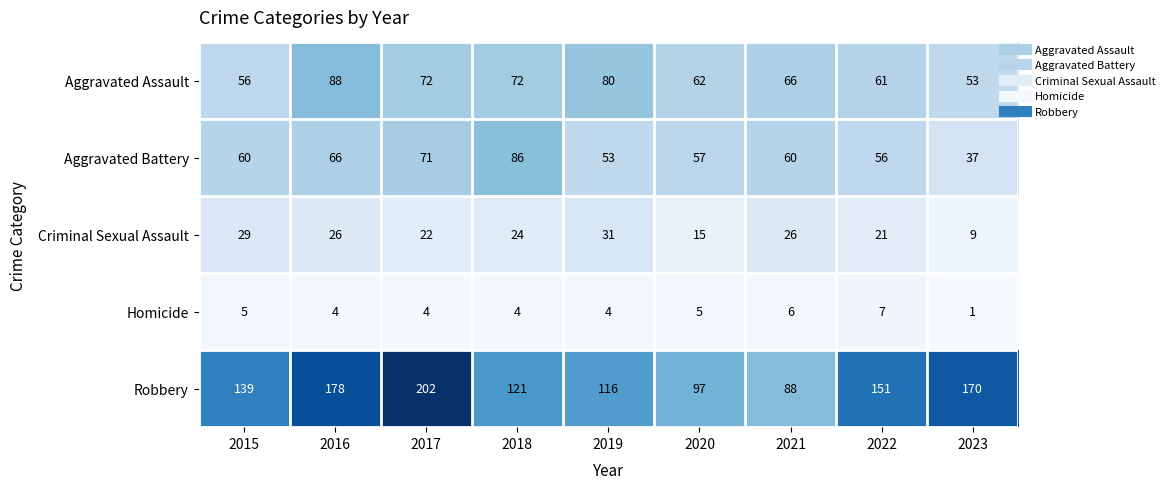

Which series has the largest total across all categories?

Robbery